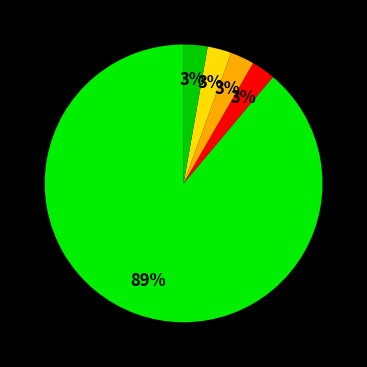

Count the number of slices in the pie.

5